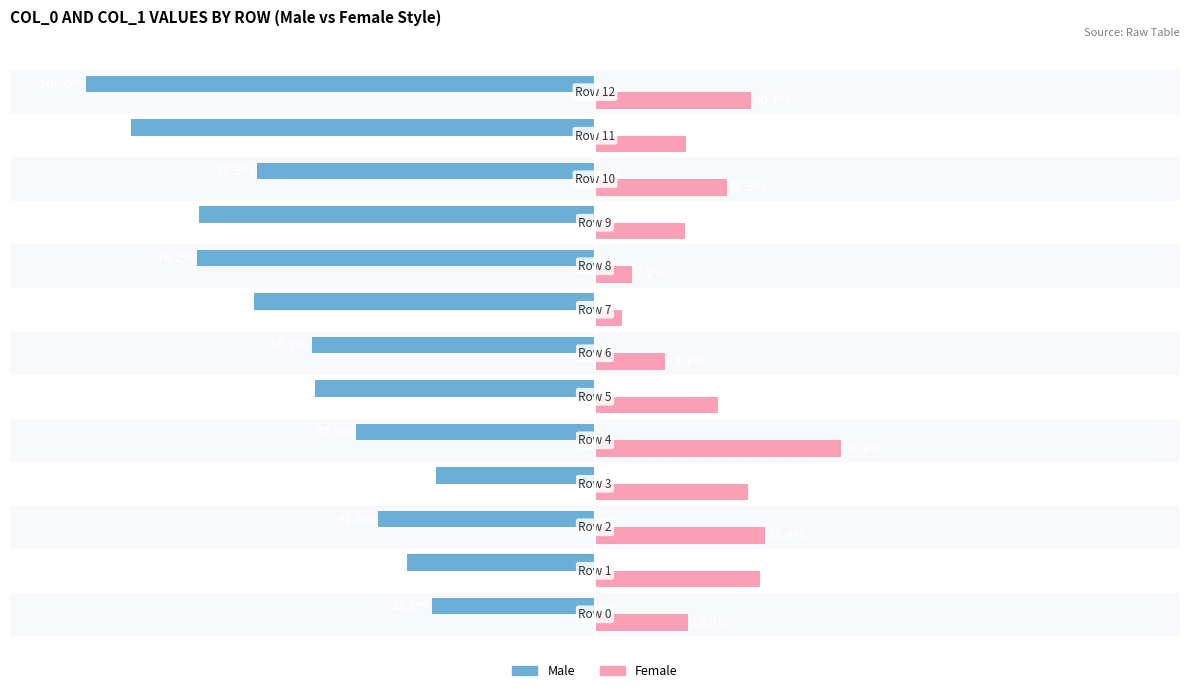

List the series in order of their peak value, highest first.

Female, Male